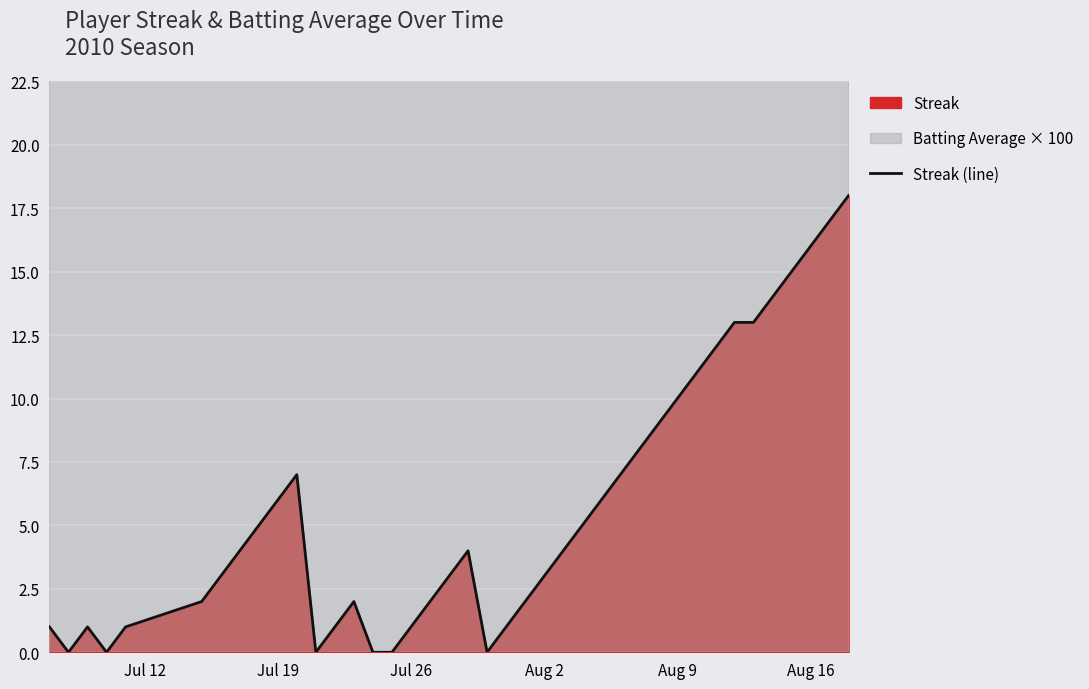

What is the maximum value shown in the chart?

18